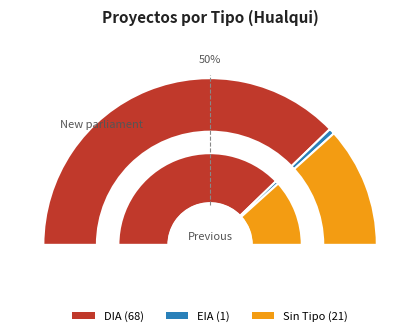

True or false: DIA accounts for 76% of the total.

True